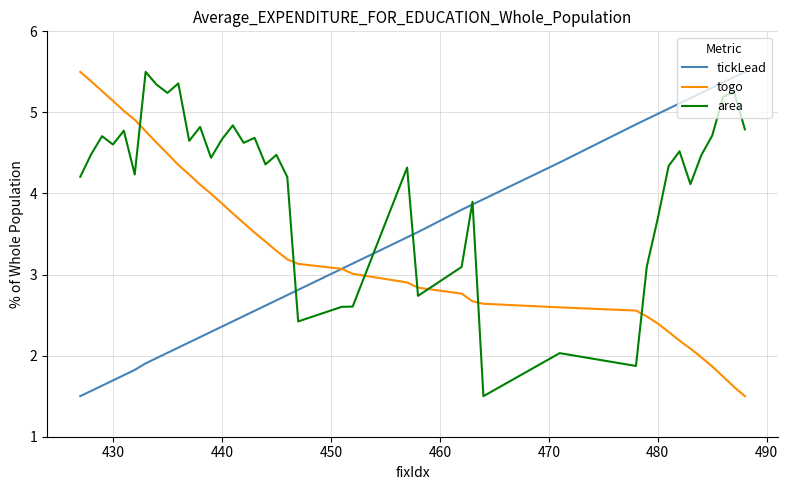

Which series has the largest total across all categories?

area